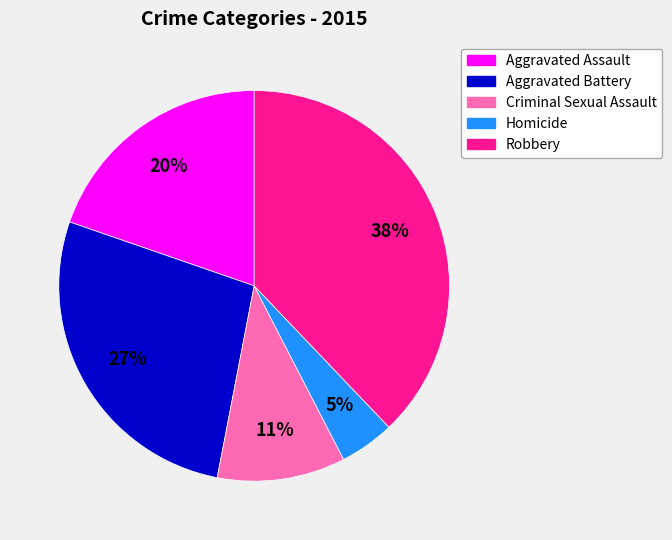

Do Criminal Sexual Assault and Robbery together represent more than half of the pie?

No